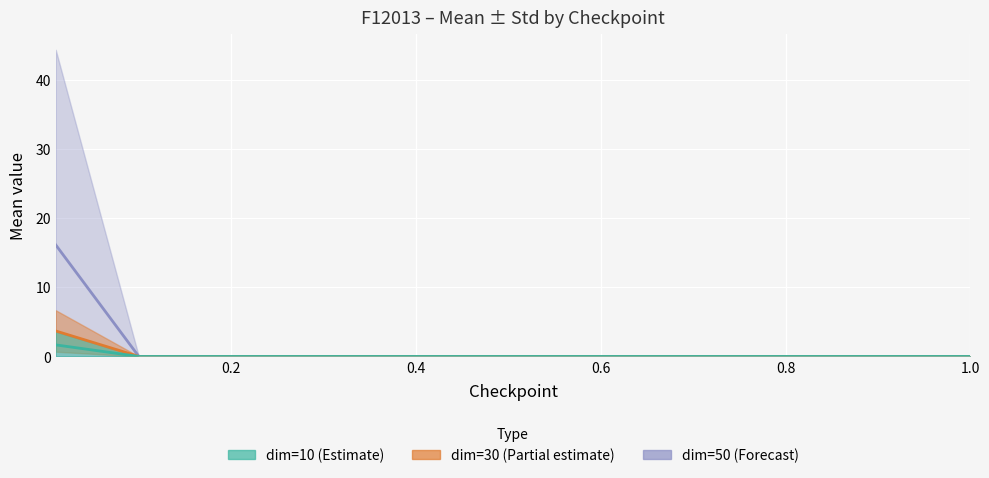

What is the greatest value displayed?

16.1